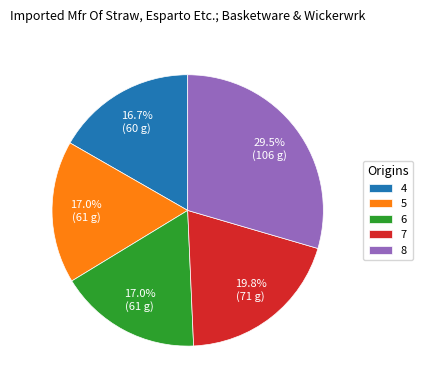

Which slice is the largest?

8